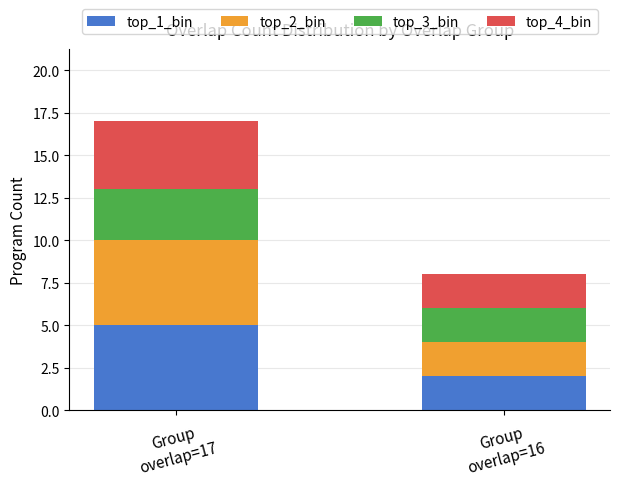

Reading left to right, what are the values for top_1_bin?

5	2